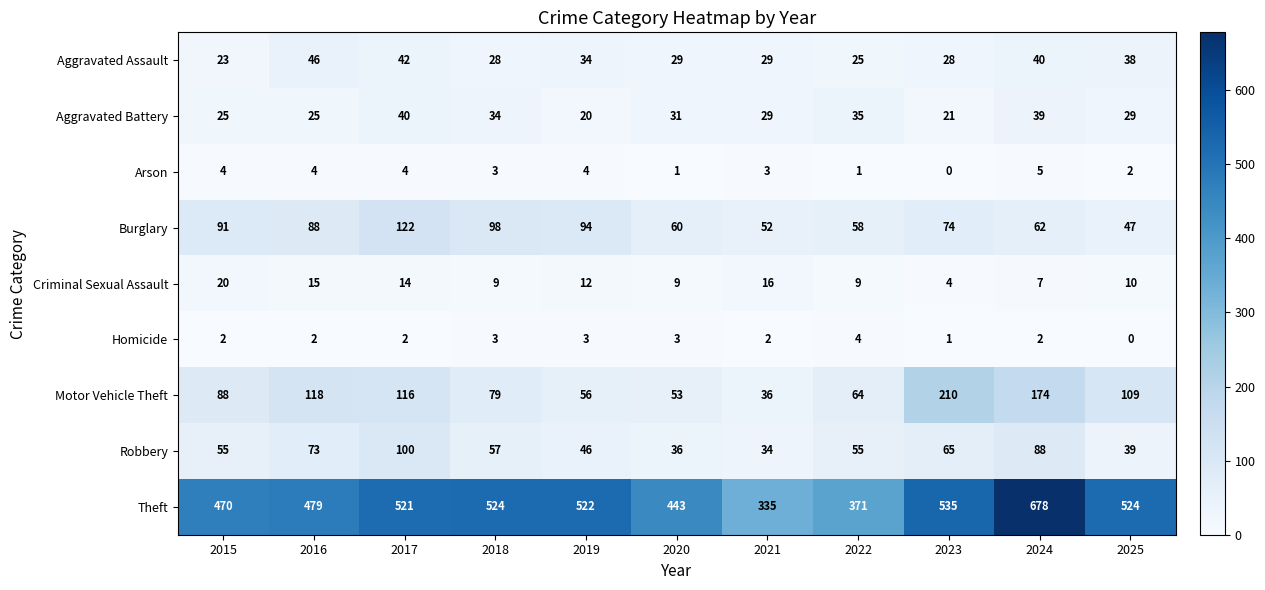

What is the total value across all series at 2017?

961